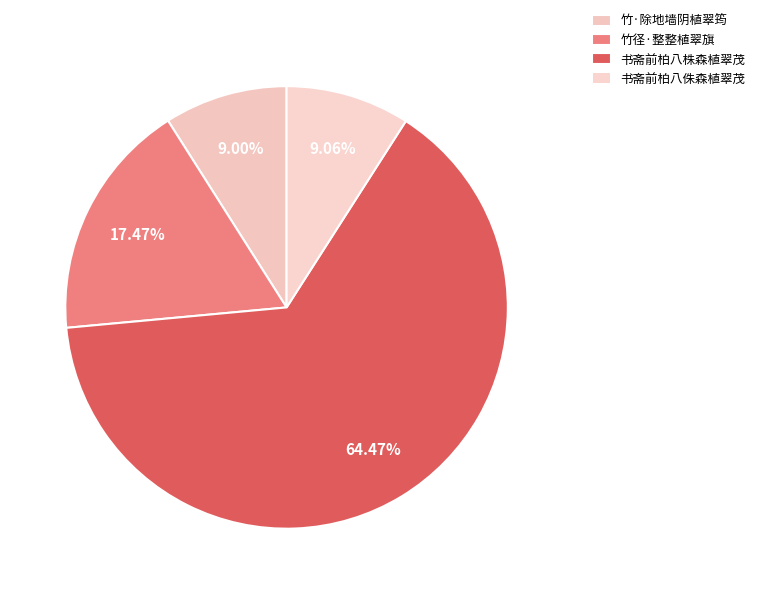

Rank the categories by value from lowest to highest.

竹·除地墙阴植翠筠, 书斋前柏八侏森植翠茂, 竹径·整整植翠旗, 书斋前柏八株森植翠茂